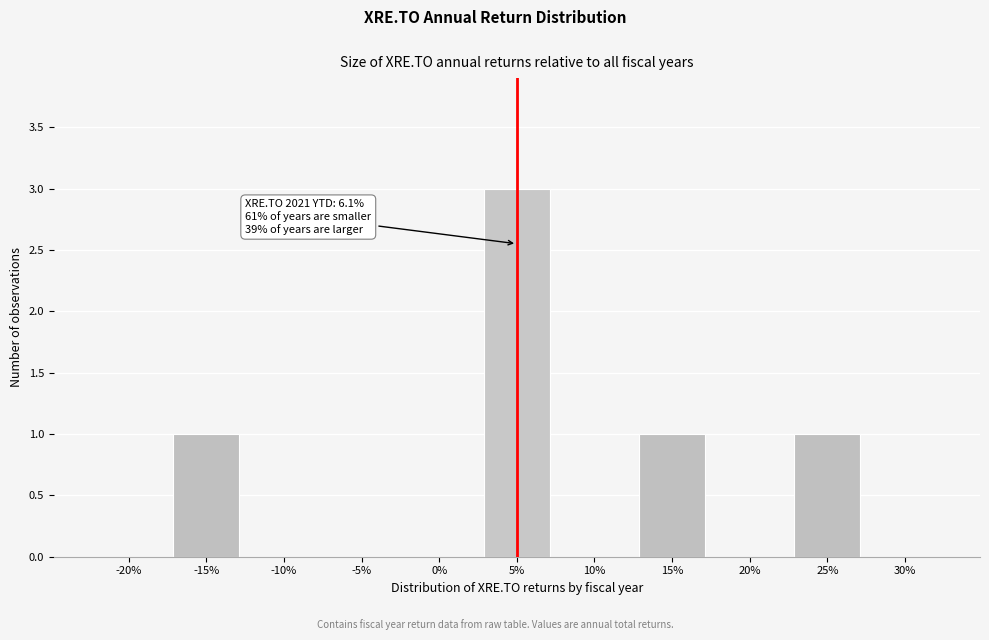

Reading left to right, transcribe all the data shown in this chart.

-20%=0	-15%=1	-10%=0	-5%=0	0%=0	5%=3	10%=0	15%=1	20%=0	25%=1	30%=0